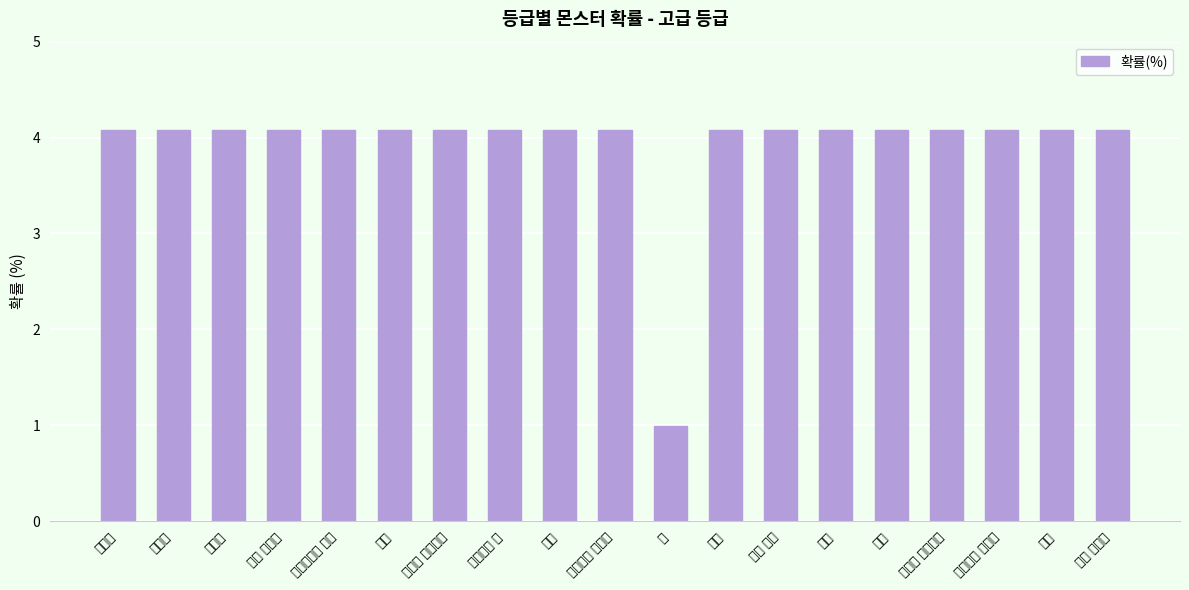

What is the difference between the second highest and minimum values?

3.1